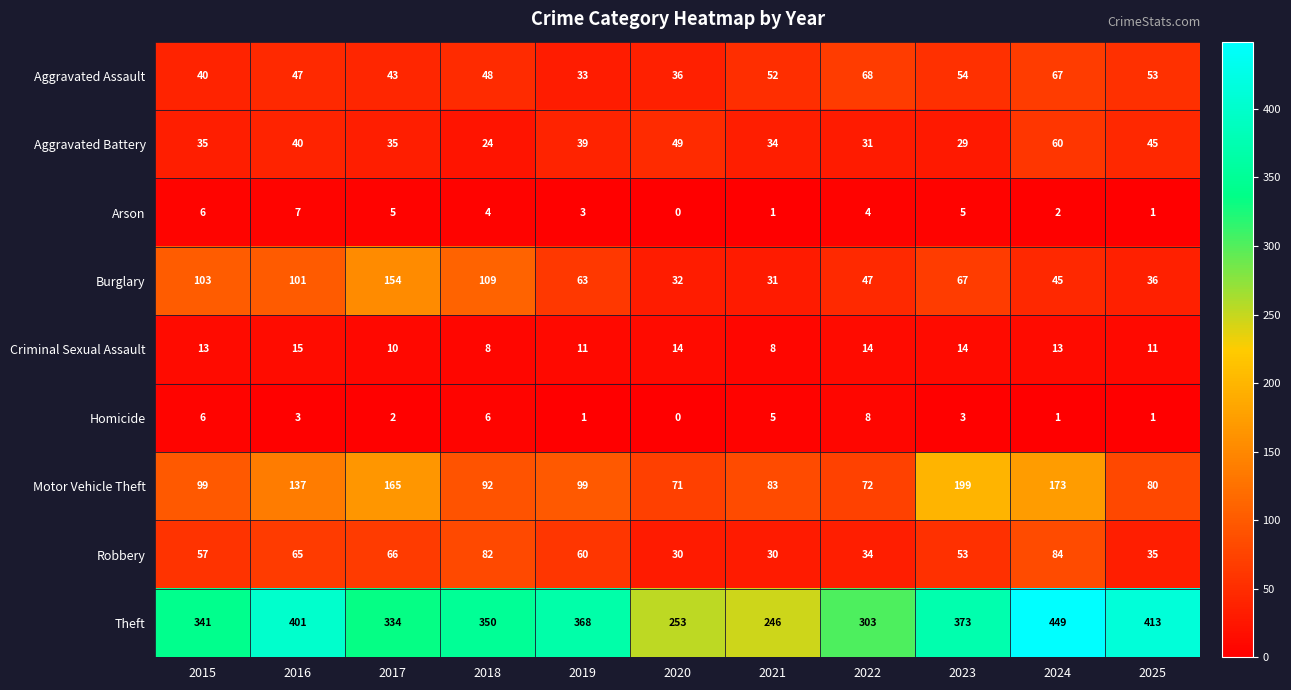

Read the Theft value at 2018, to the nearest 10.

350